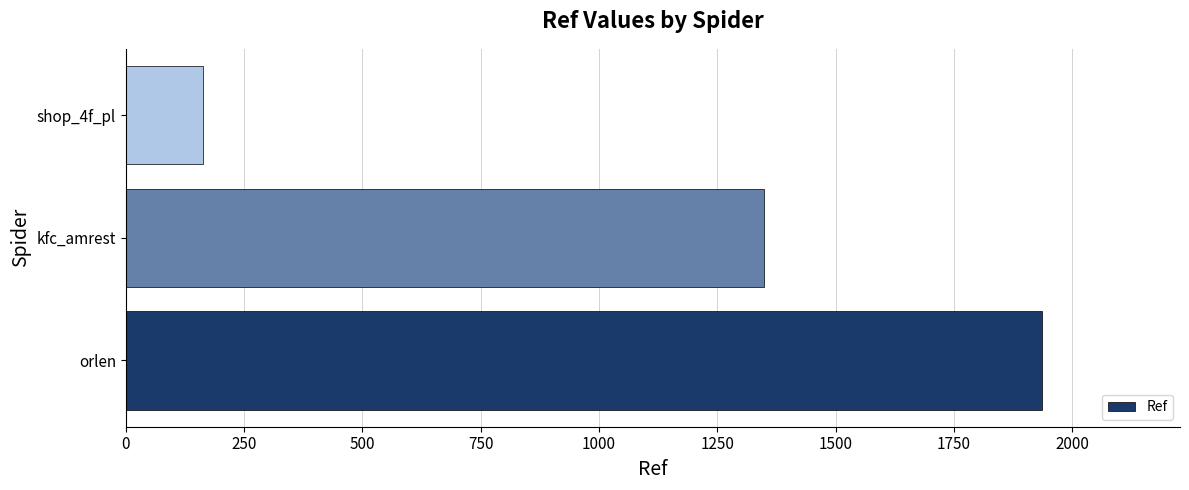

What is the minimum value shown in the chart?

164